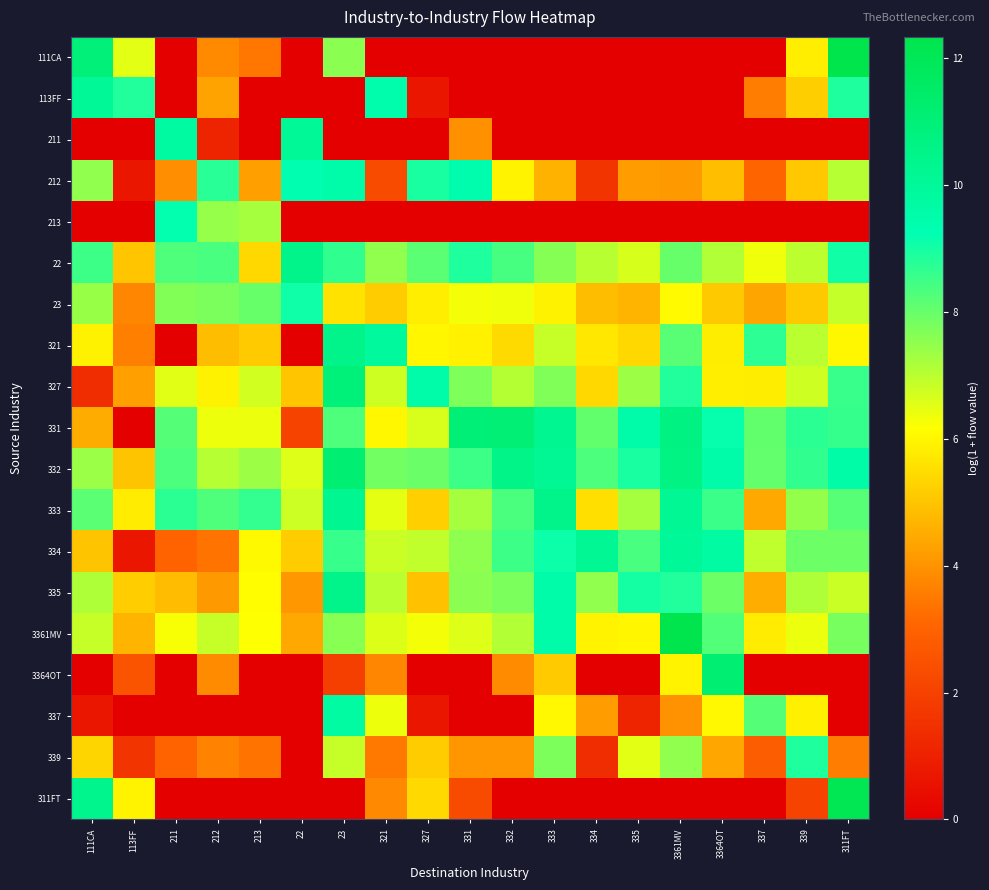

What is the maximum value shown in the chart?

12.3